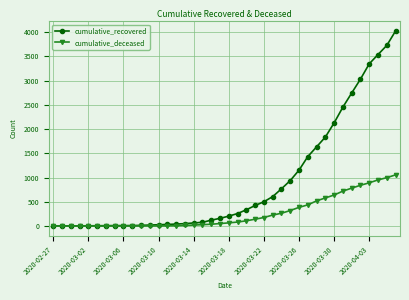

What is the average value of the cumulative_deceased series?

259